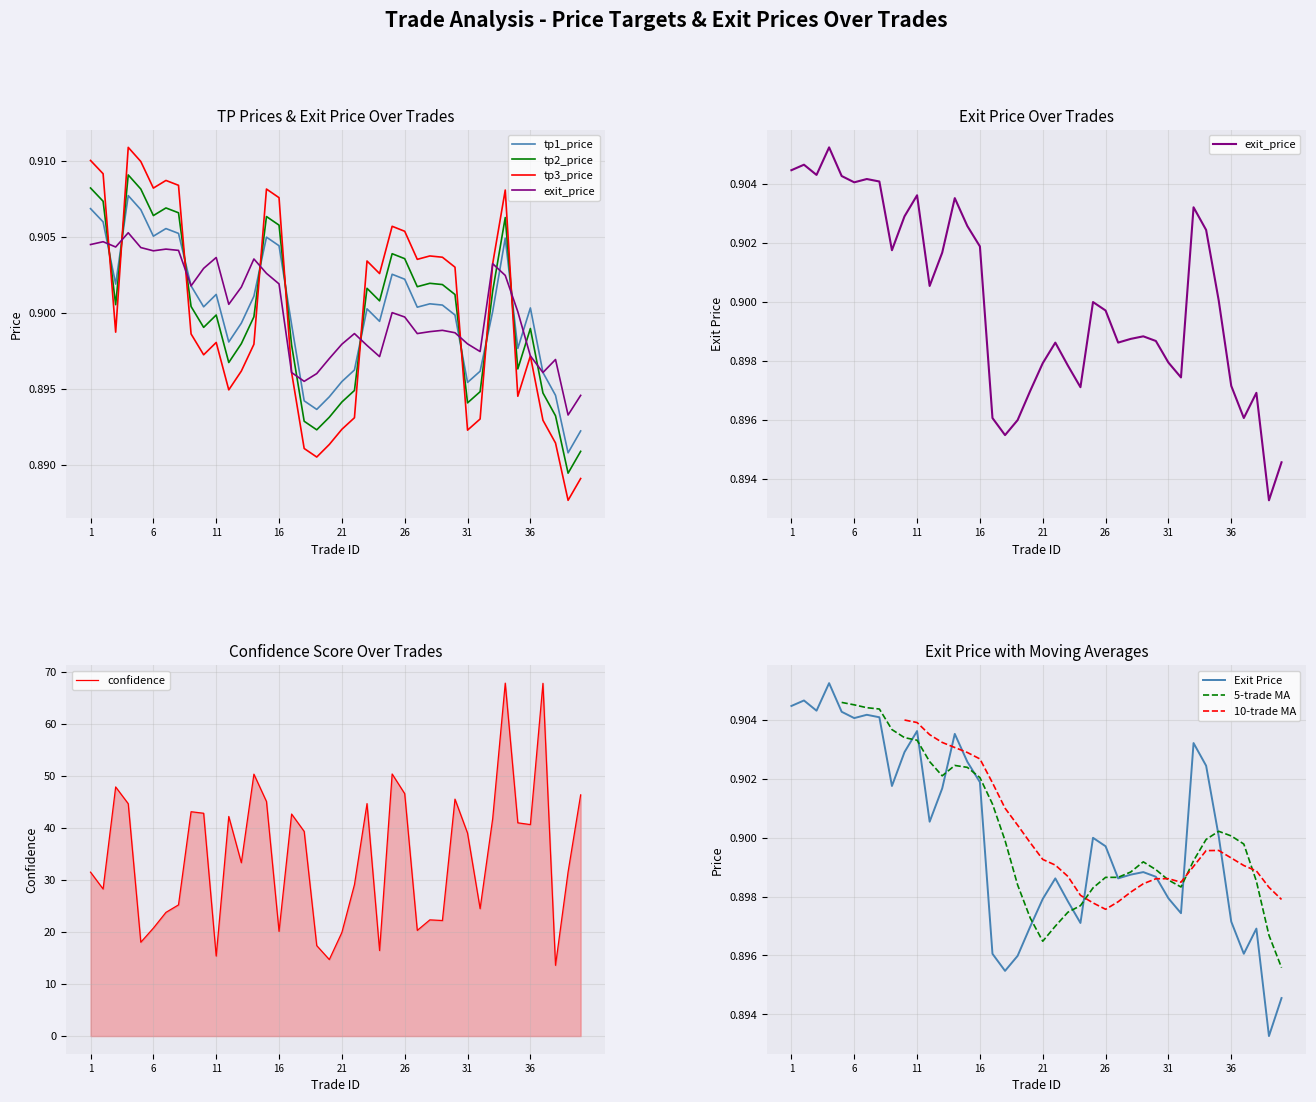

How many exit_price values are between 0 and 1?

40